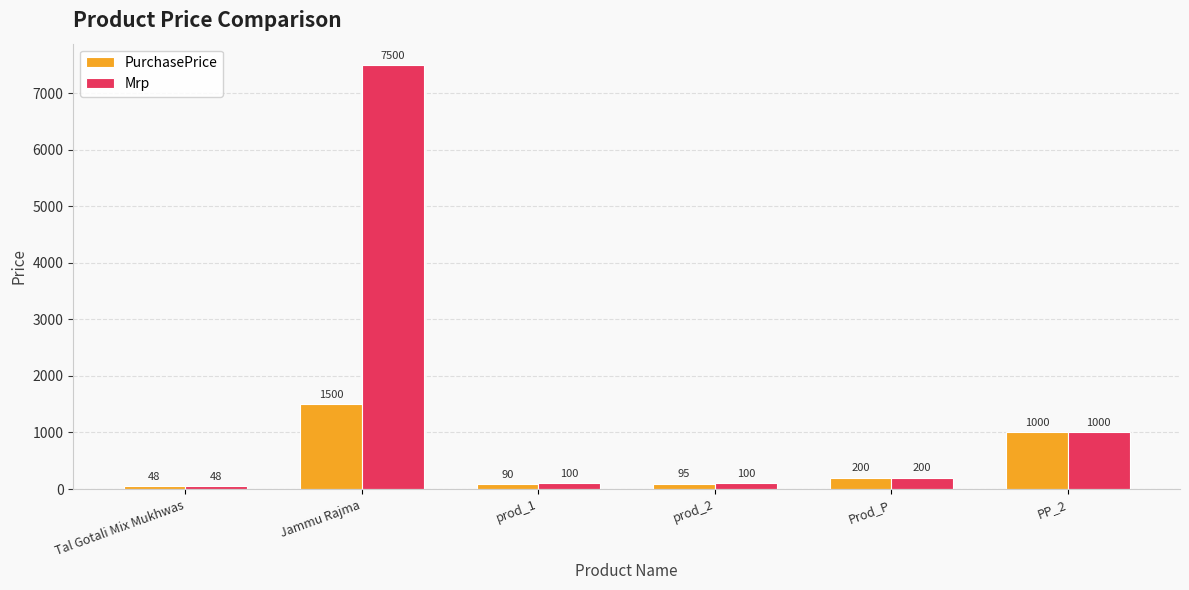

Reading left to right, transcribe all the data shown in this chart.

PurchasePrice: Tal Gotali Mix Mukhwas=48	Jammu Rajma=1500	prod_1=90	prod_2=95	Prod_P=200	PP_2=1000
Mrp: Tal Gotali Mix Mukhwas=48	Jammu Rajma=7500	prod_1=100	prod_2=100	Prod_P=200	PP_2=1000